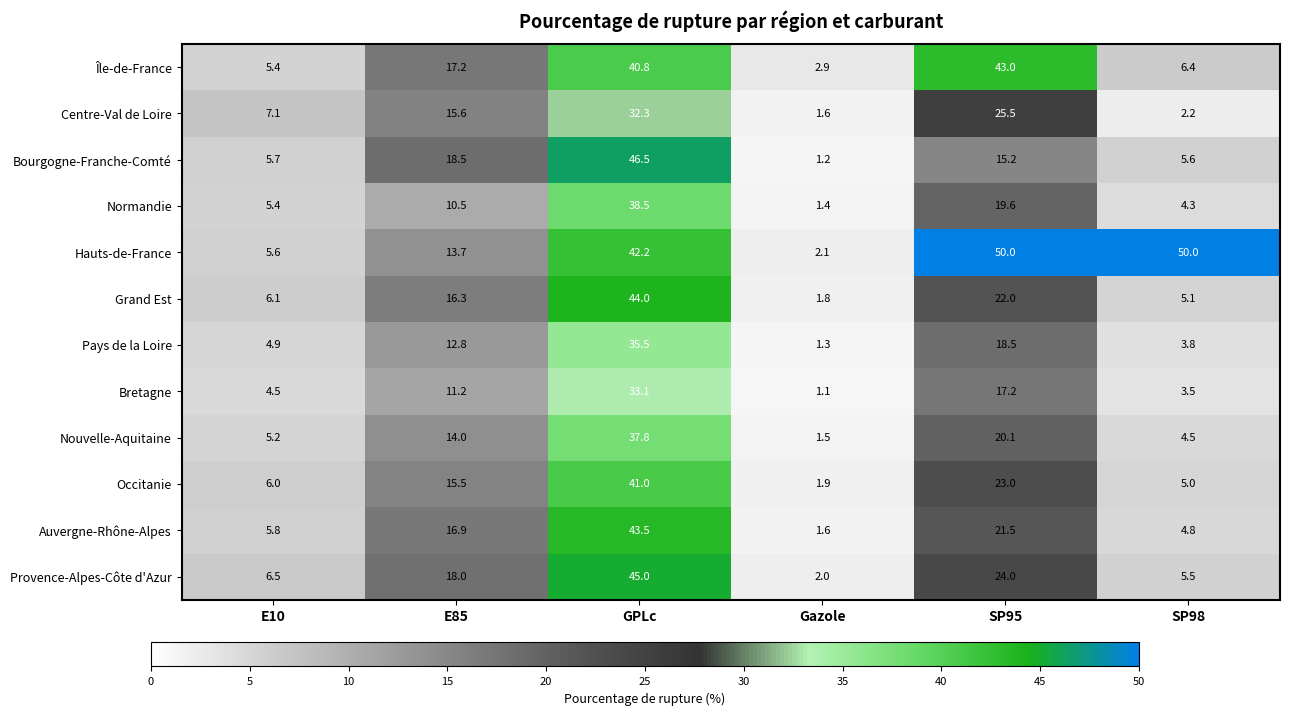

True or false: Bretagne has a value of 6.1 at SP98.

False